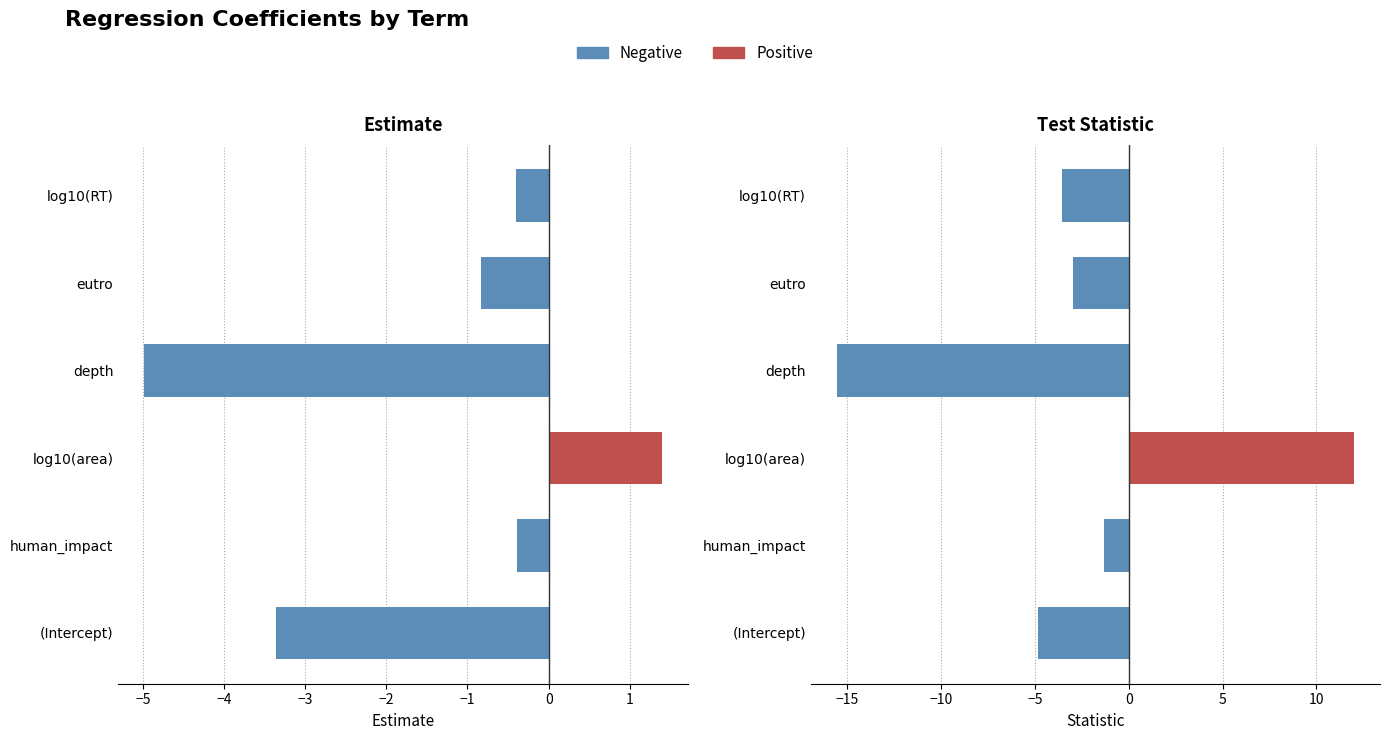

What is the sum of all estimate values?

-8.6